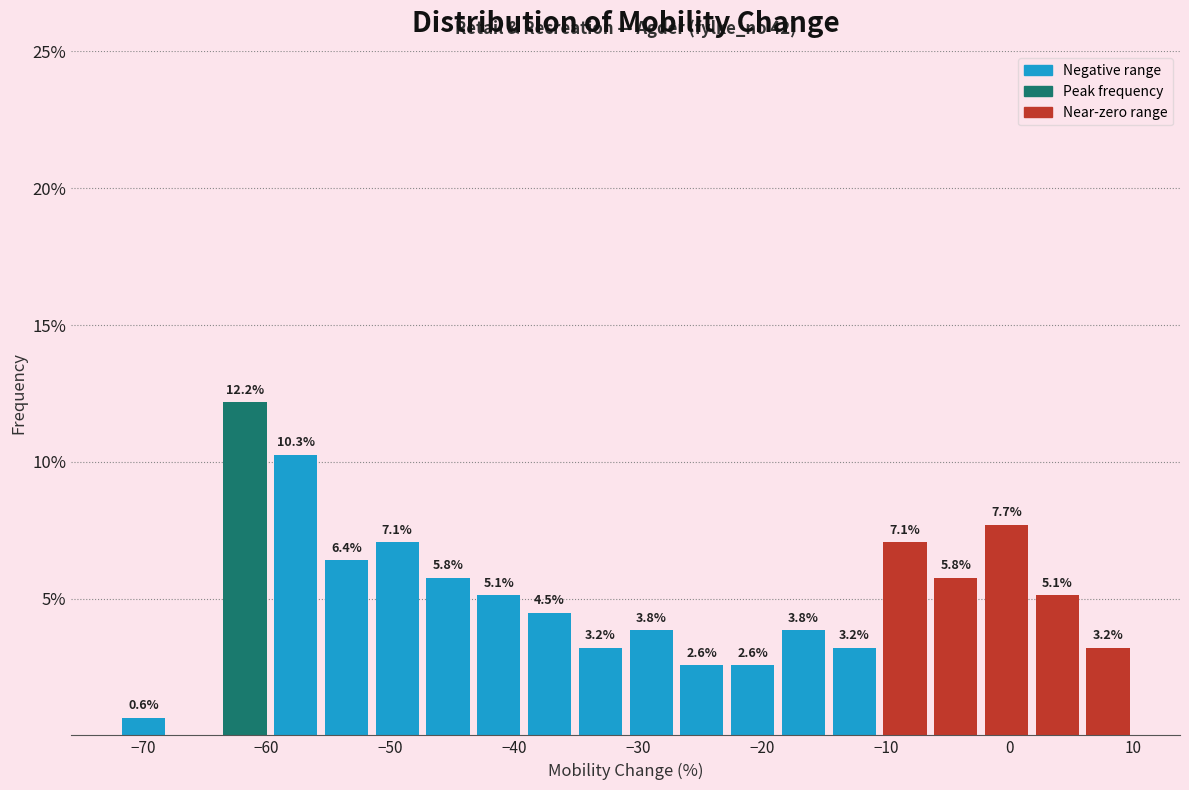

Over which range of the x-axis is the bar tallest?

-63.8 to -59.7